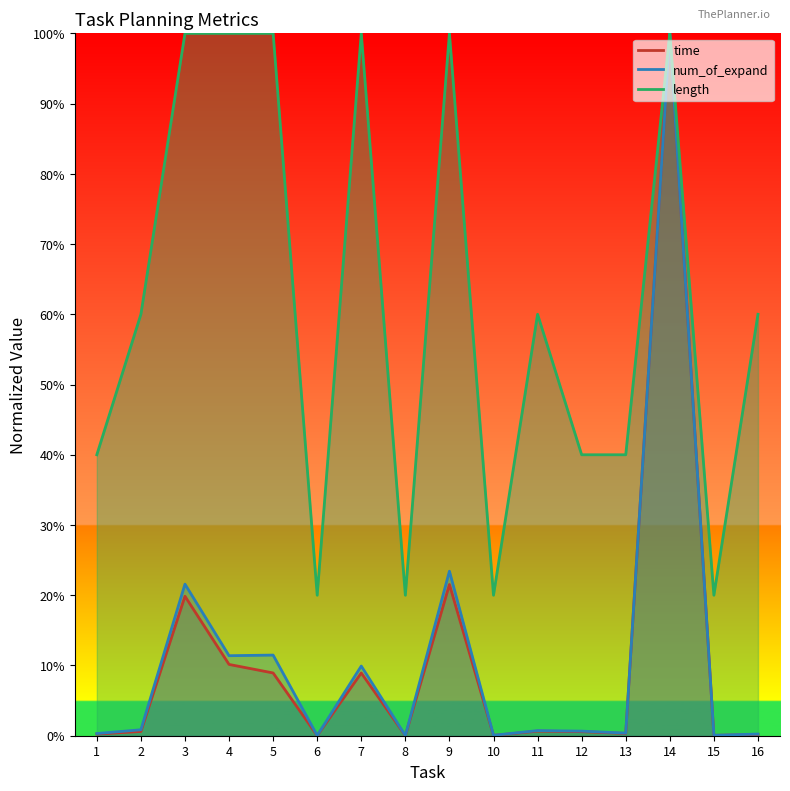

List the series in order of their peak value, lowest first.

time, num_of_expand, length